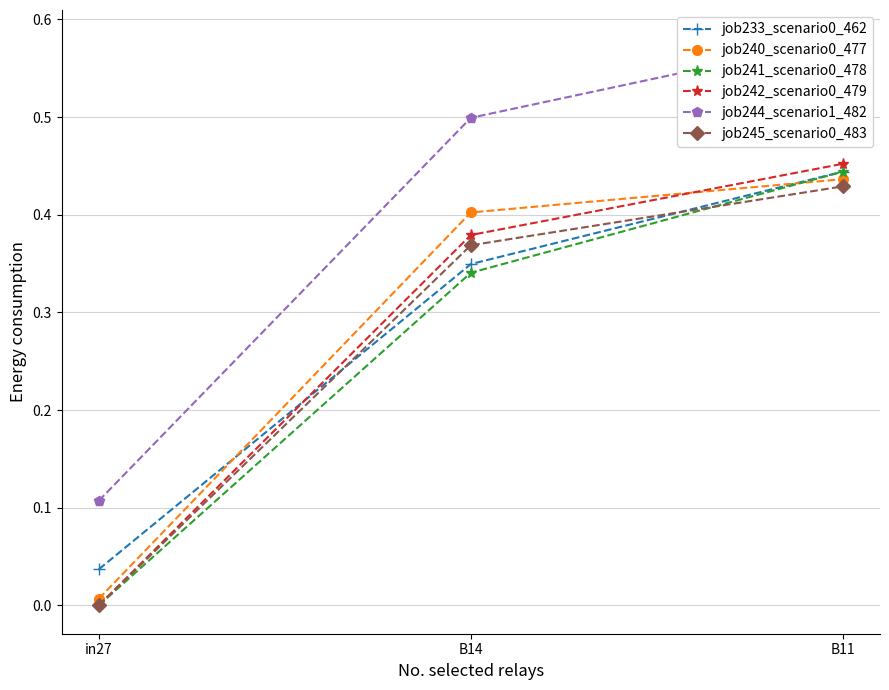

How many values in the job242_scenario0_479 series exceed 0?

2